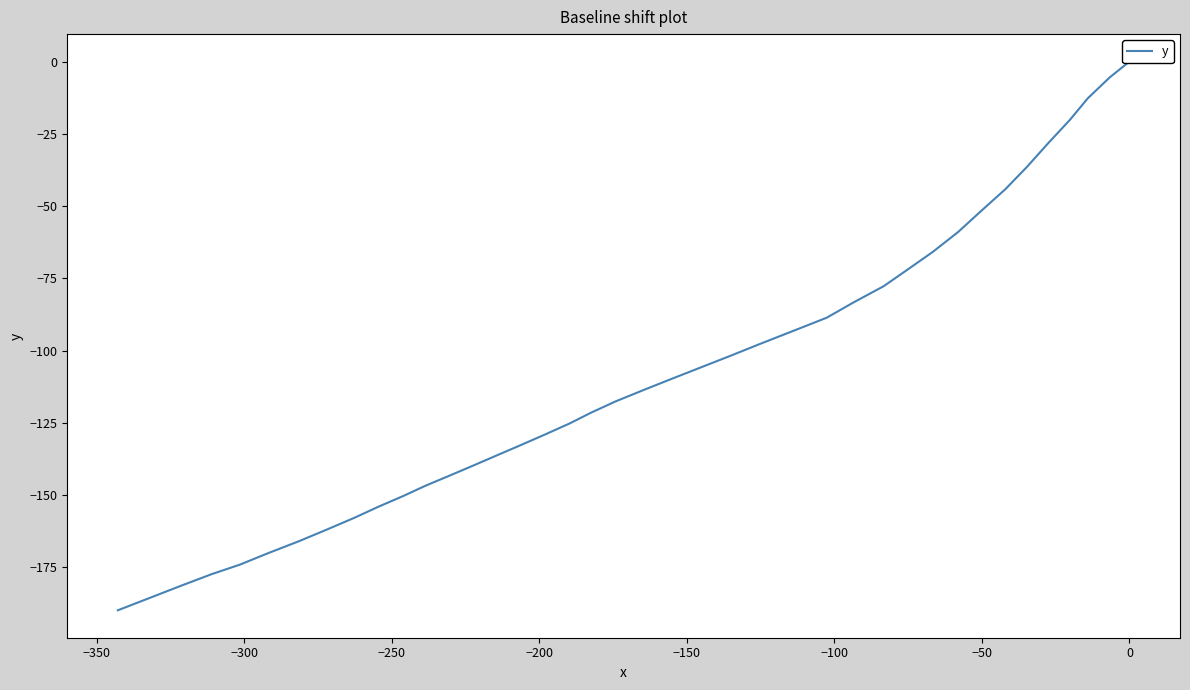

What is the difference between the maximum and minimum values?

189.8